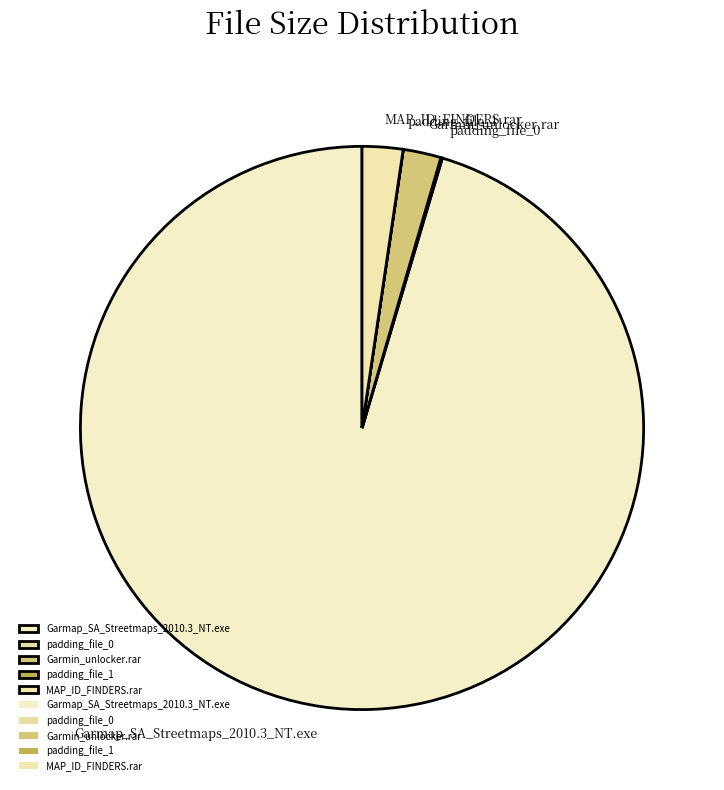

Is it true that MAP_ID_FINDERS.rar is 2% of the pie?

True